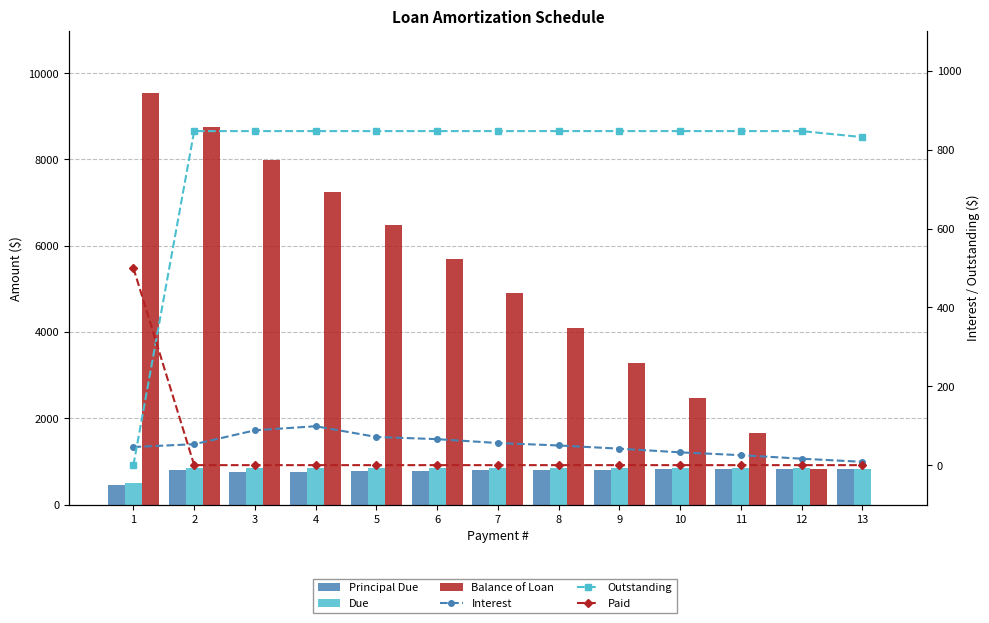

Are the bars grouped side by side (vs. stacked)?

Yes